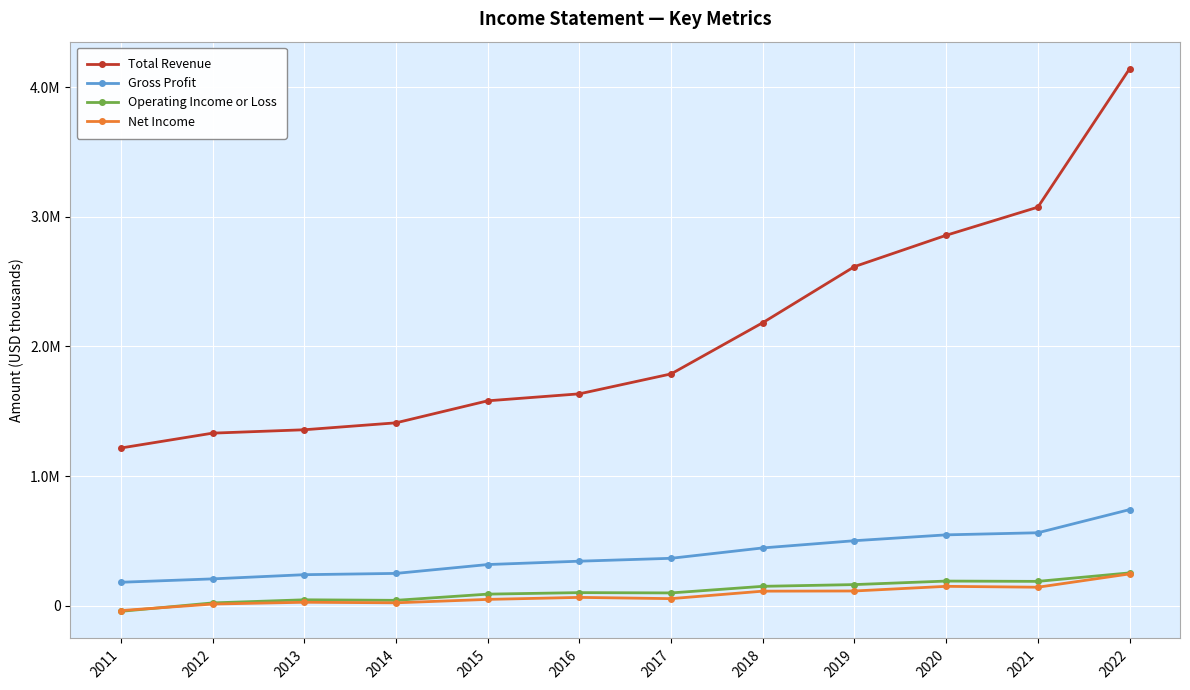

Between 2011 and 2020, which series saw the biggest shift?

Total Revenue